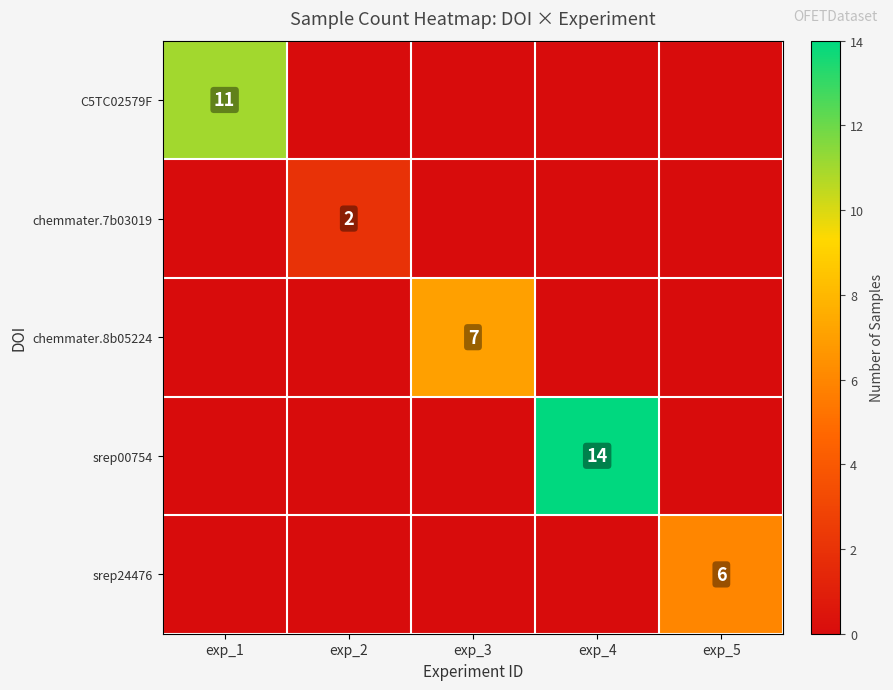

Is the value of chemmater.7b03019 at exp_2 greater than the value of chemmater.8b05224 at exp_3?

No